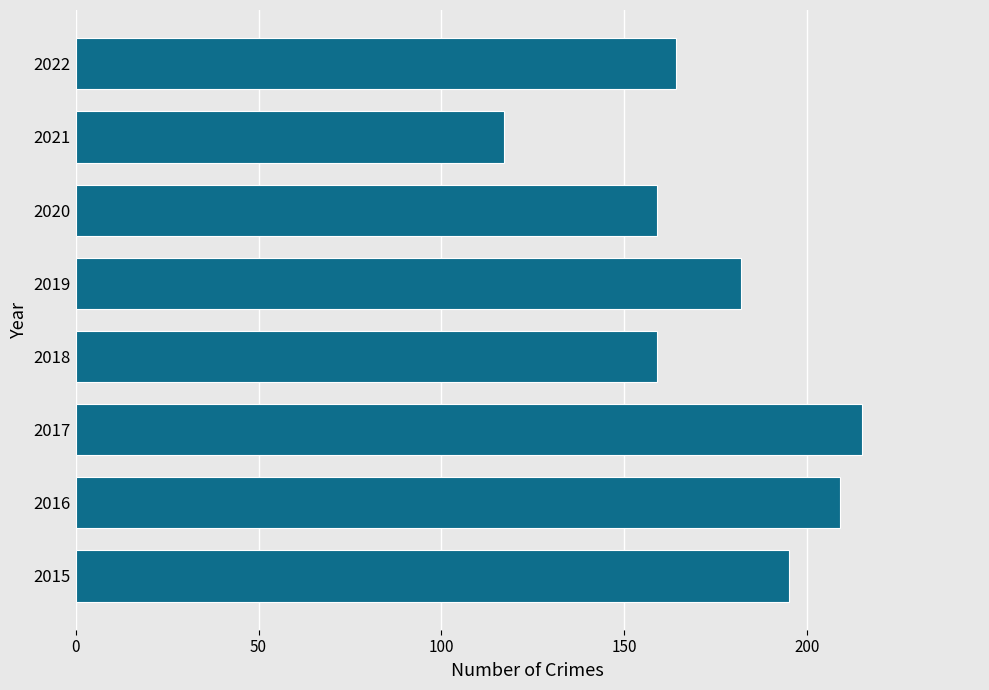

Approximately how many times larger is the value at 2018 compared to 2017?

0.7